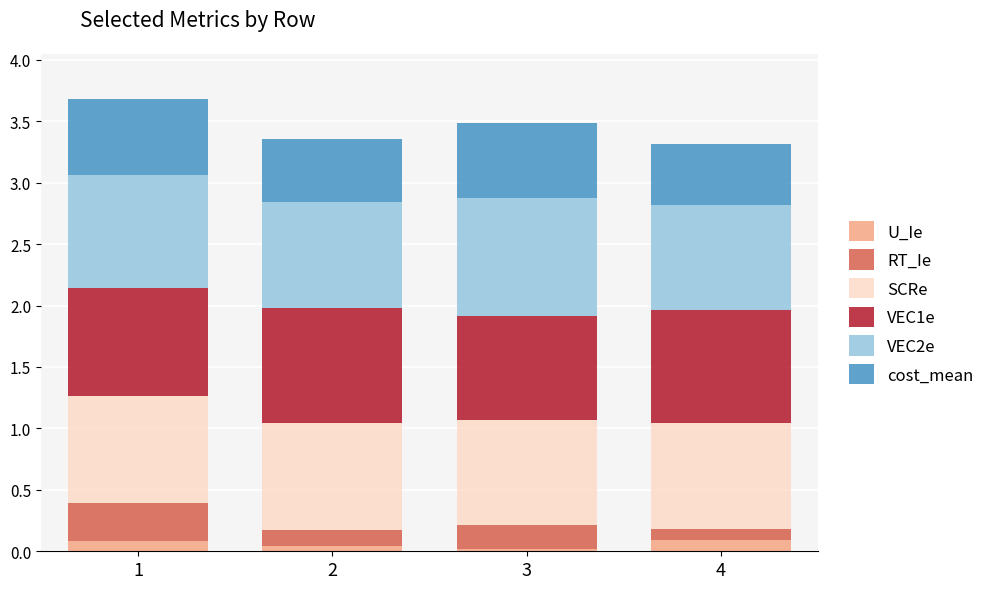

Is it true that U_Ie equals 0.1 at 1?

True